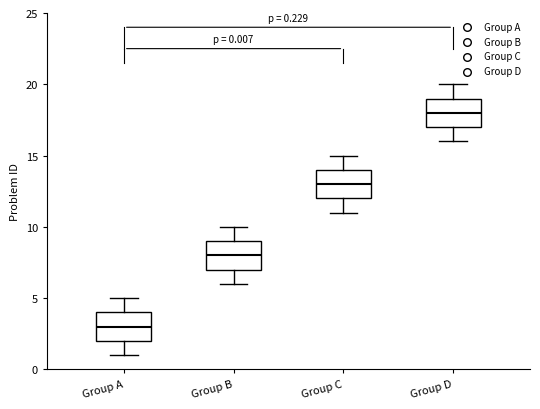

Which box's median line is the lowest?

Group A